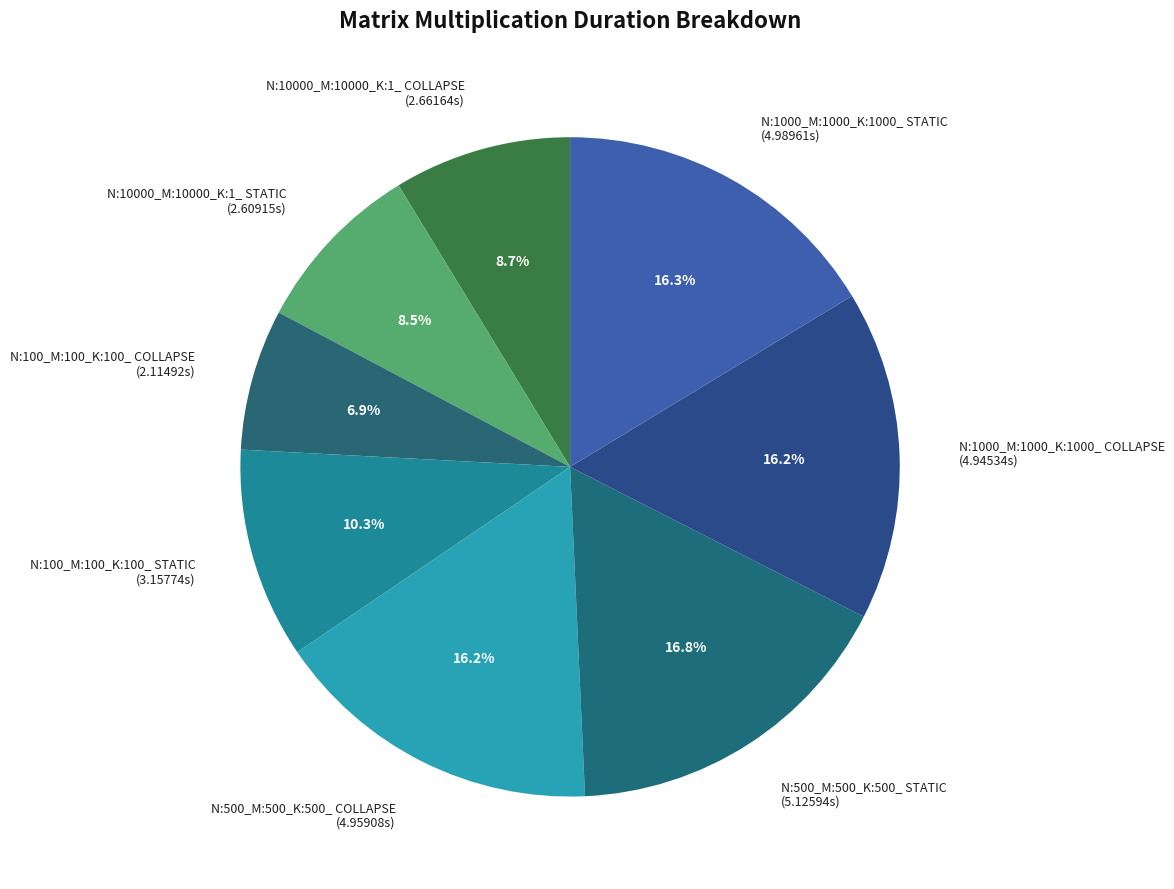

Is it true that N:100_M:100_K:100_ COLLAPSE is 7% of the pie?

True